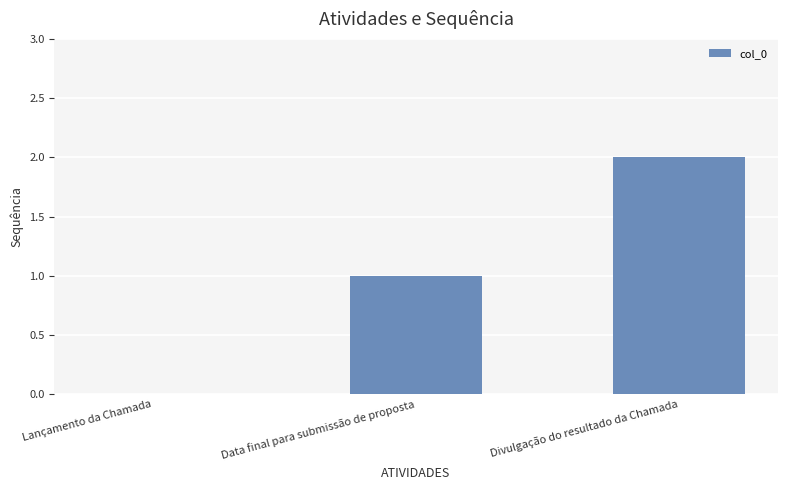

The value at Divulgação do resultado da Chamada is 2. True or false?

True